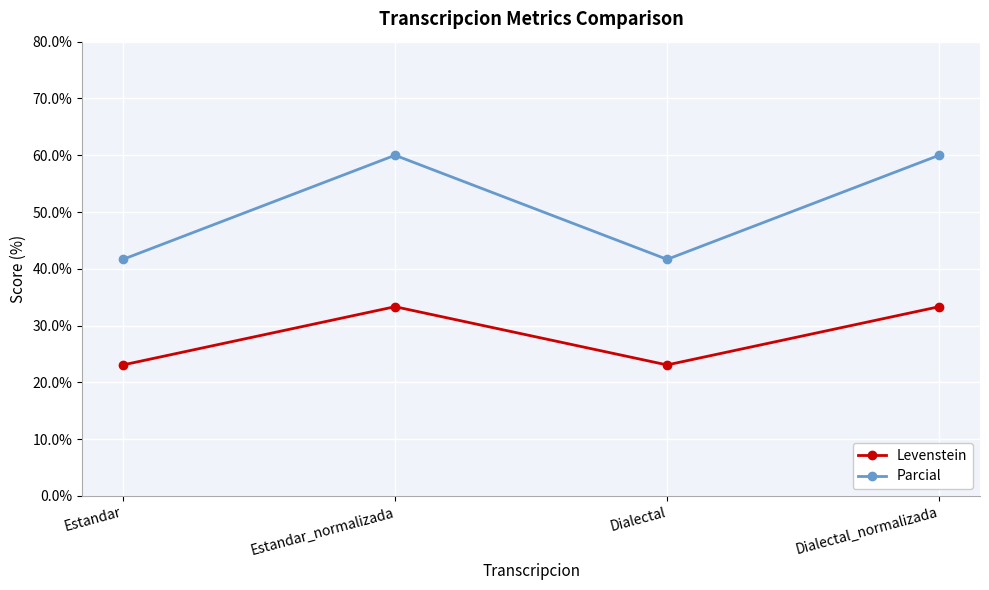

The Parcial series shows 8.5 at Estandar. True or false?

False